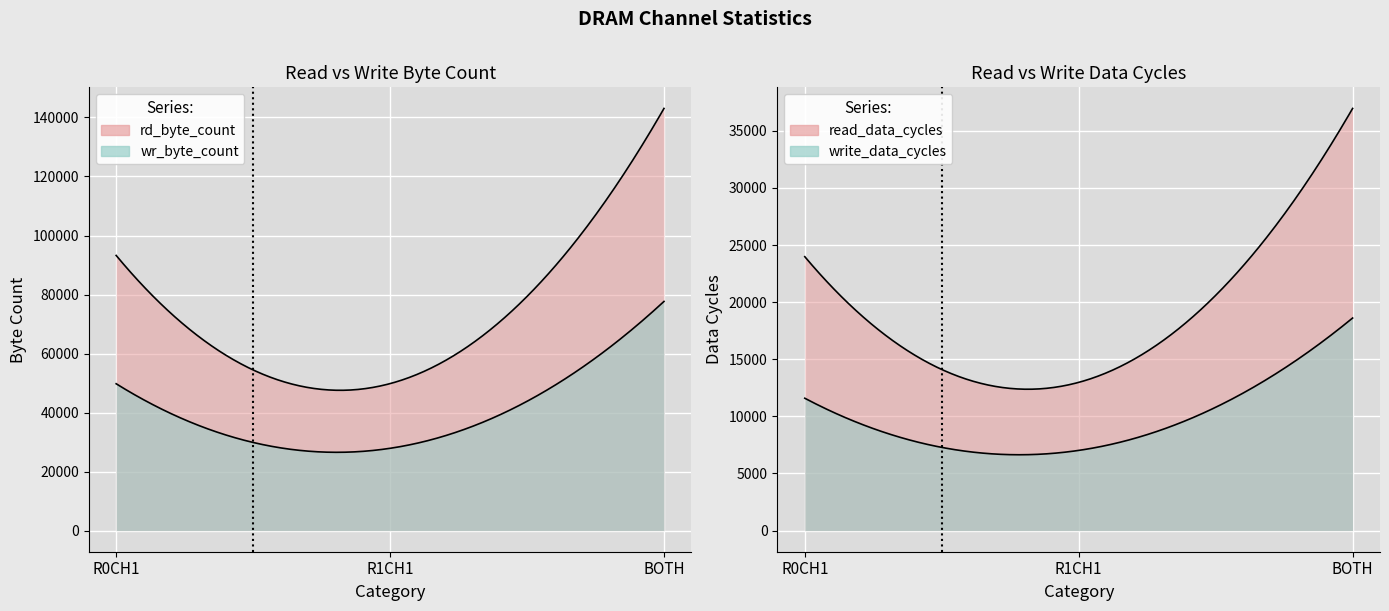

What is the approximate value of rd_byte_count at R0CH1?

93245.0